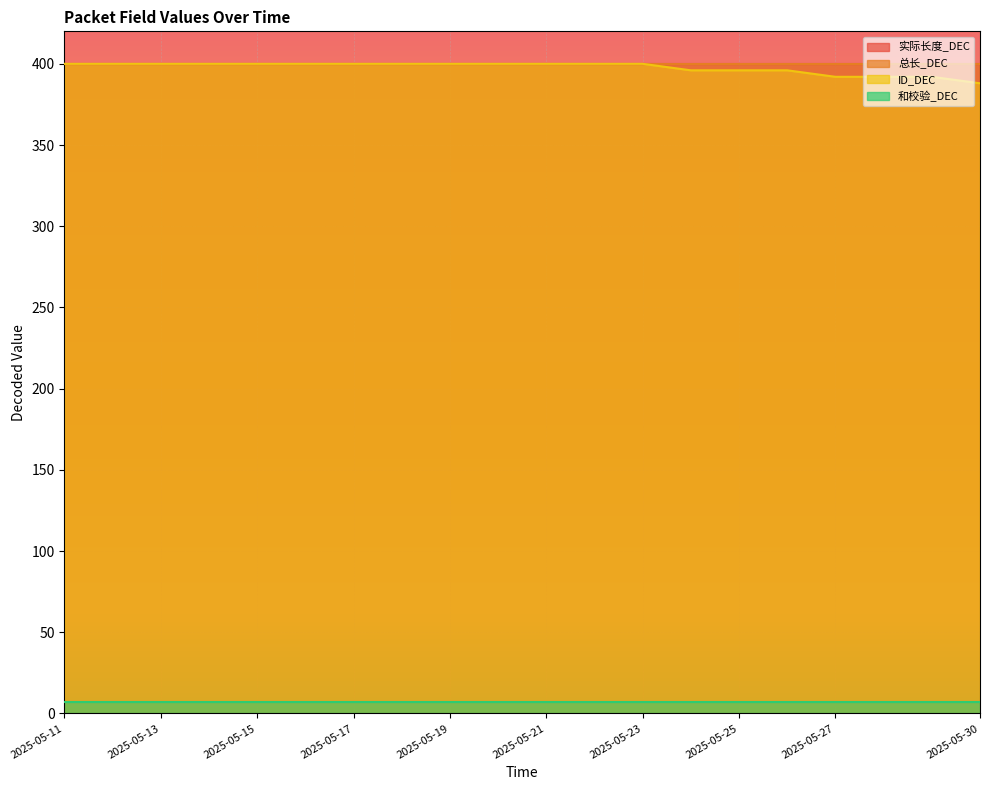

What are all the series names shown in the legend?

实际长度_DEC, 总长_DEC, ID_DEC, 和校验_DEC